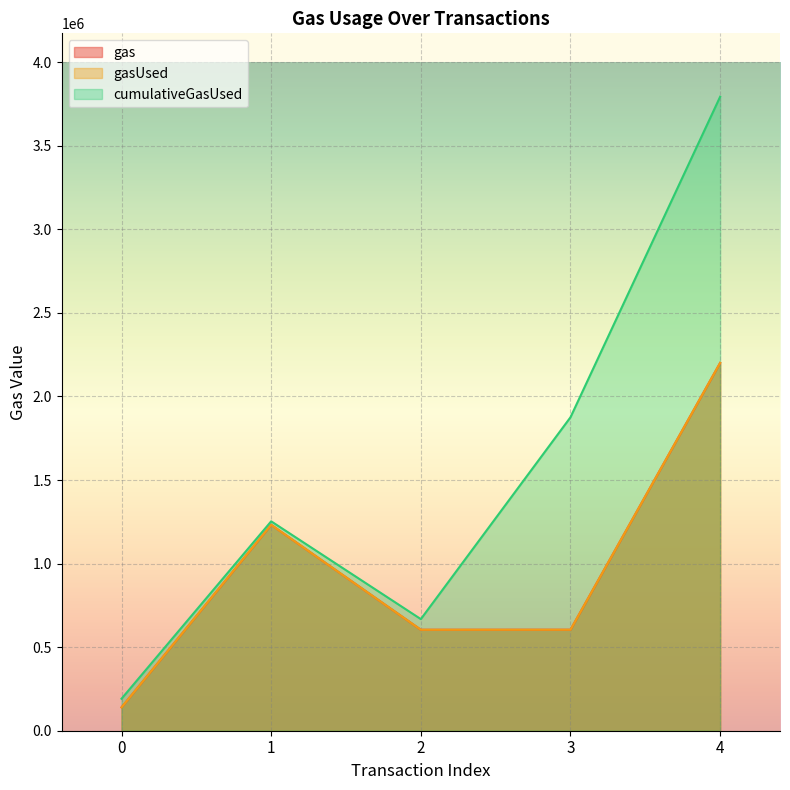

What is the value of the gas point at the 5th from the left?

2201070